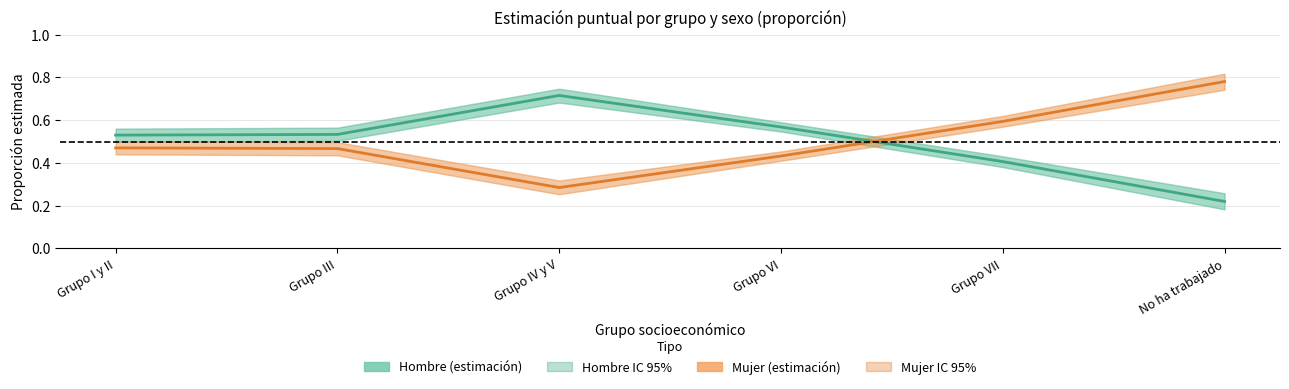

What is the maximum value shown in the chart?

0.8